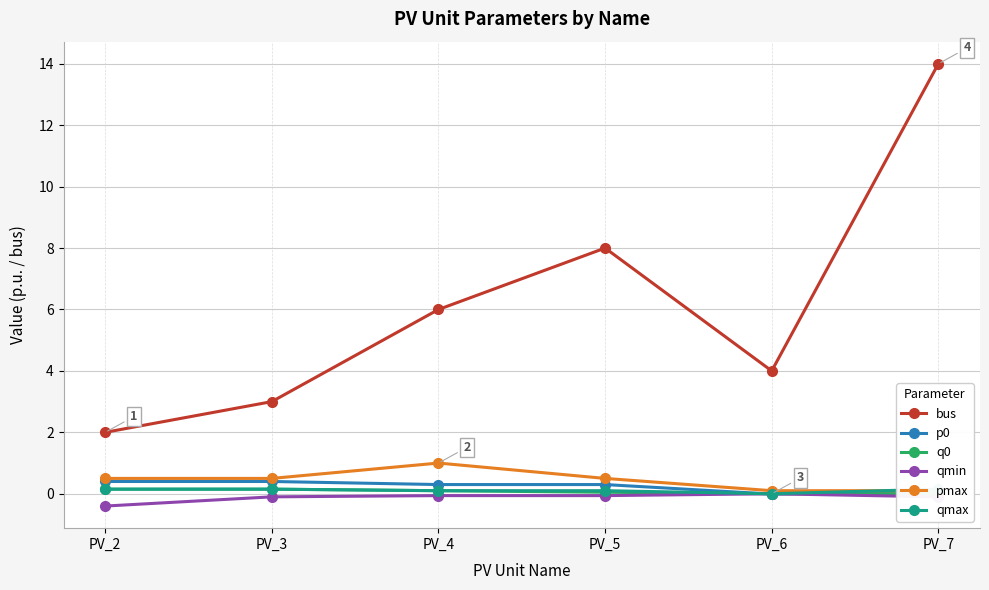

The value of bus at PV_2 is 2.0. True or false?

True